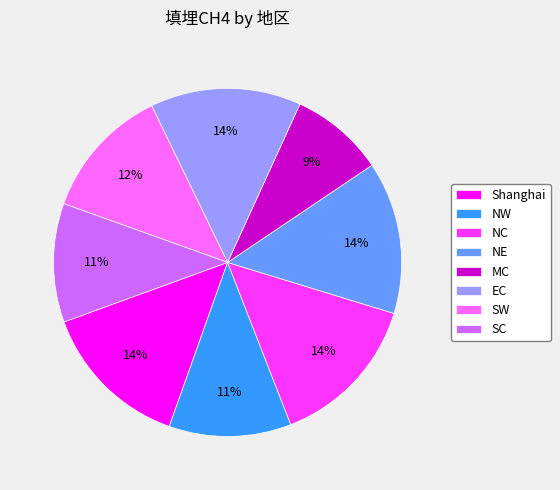

The Shanghai slice represents 14% of the pie. True or false?

True